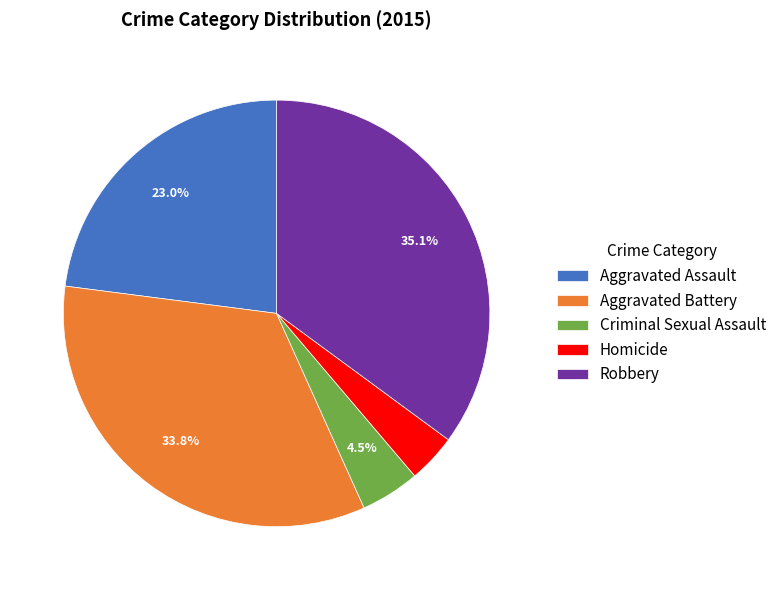

Which category has the biggest portion of the pie?

Robbery